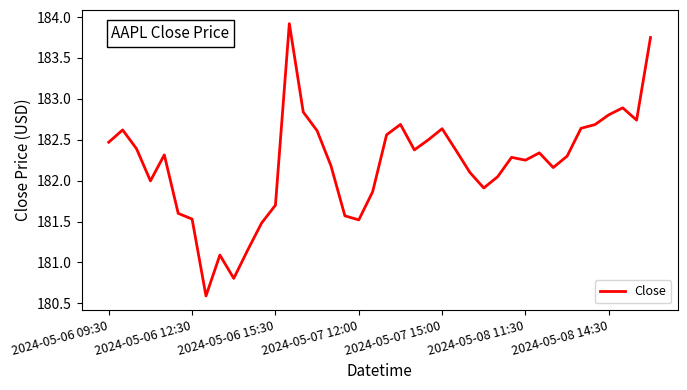

What is the sum of all values?

7288.3